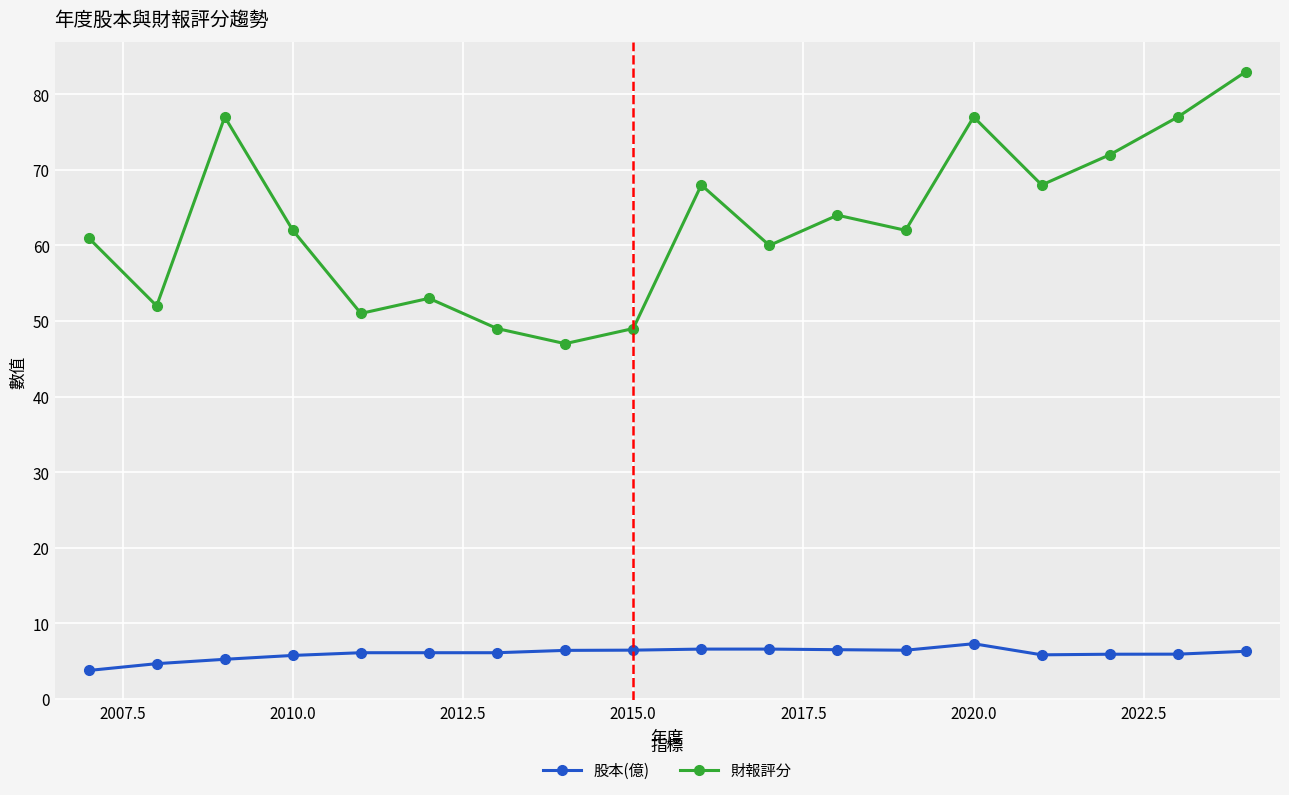

True or false: 股本(億) and 財報評分 cross at least once.

False